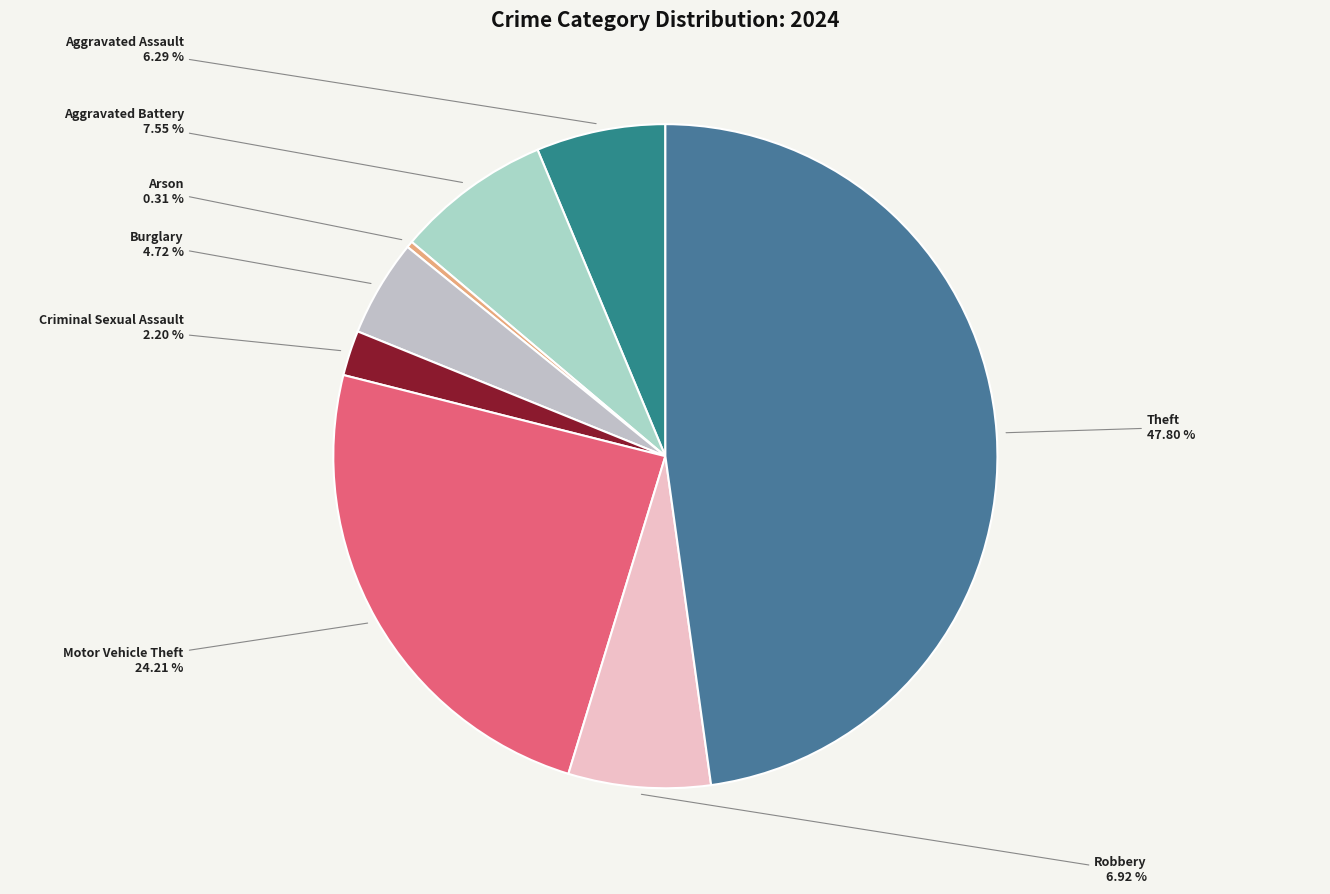

To the nearest percent, what is the difference between the largest and smallest slice percentages?

47%